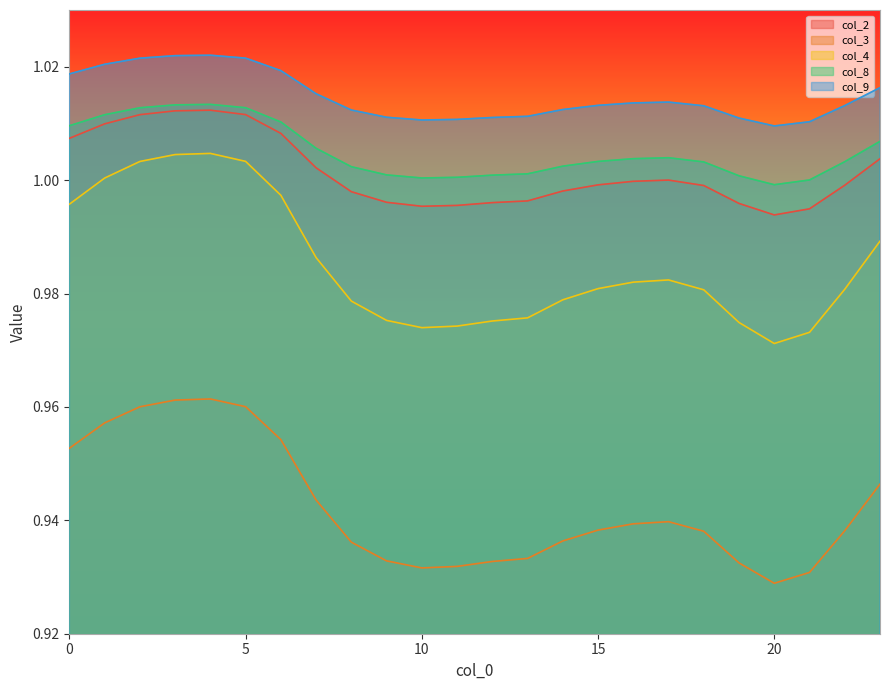

What is the value of the col_9 point at the 5th from the left?

1.0